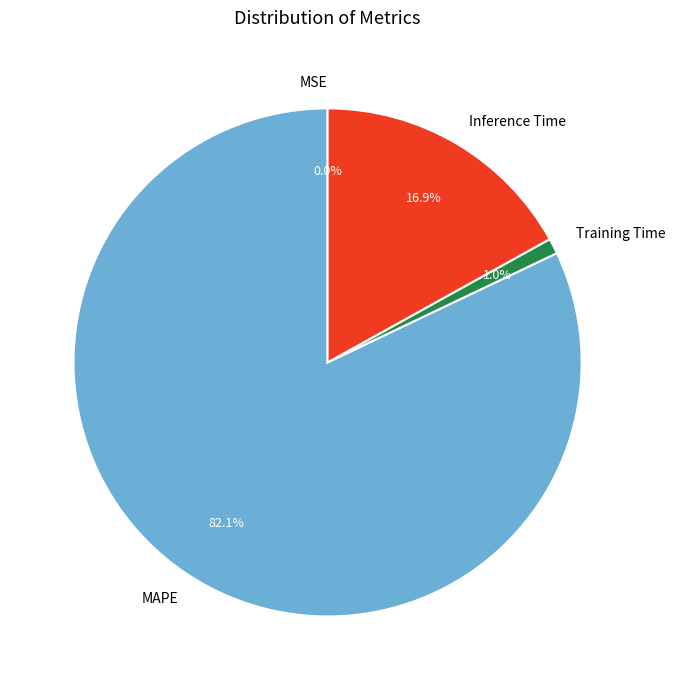

To the nearest percent, what is the difference between the largest and smallest slice percentages?

82%